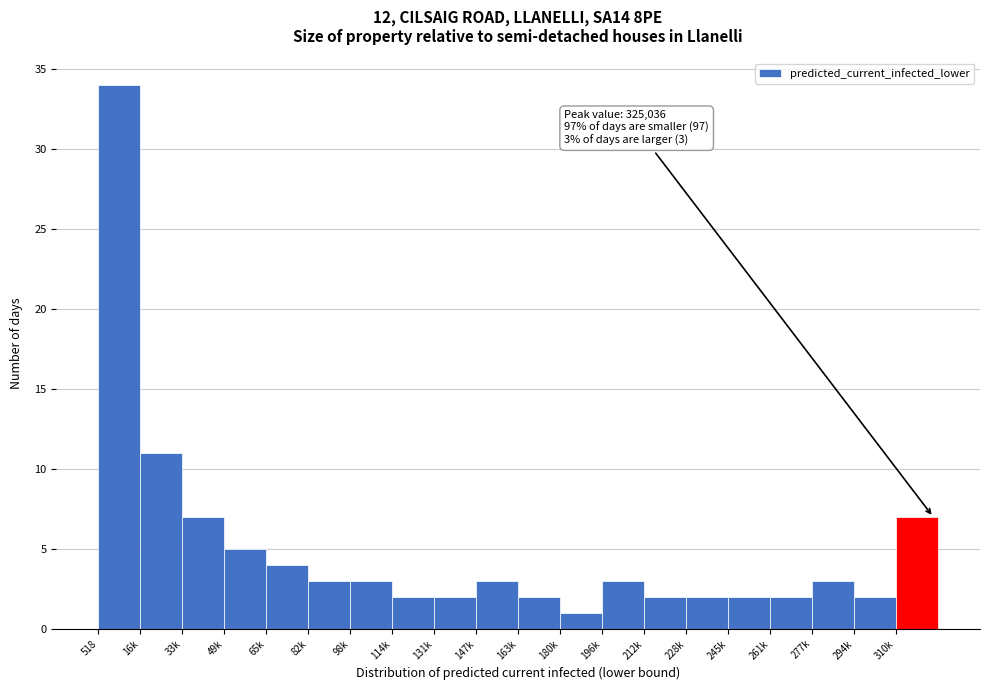

Reading right to left, extract all data points from this chart.

310k=7	294k=2	277k=3	261k=2	245k=2	228k=2	212k=2	196k=3	180k=1	163k=2	147k=3	131k=2	114k=2	98k=3	82k=3	65k=4	49k=5	33k=7	16k=11	518=34